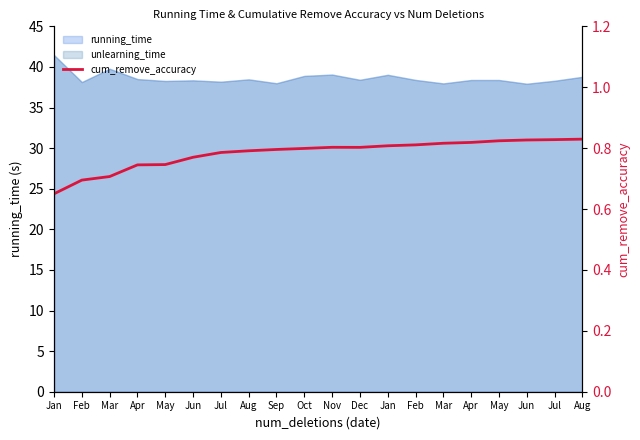

What is the sum of the values at Dec and Aug?

1.6